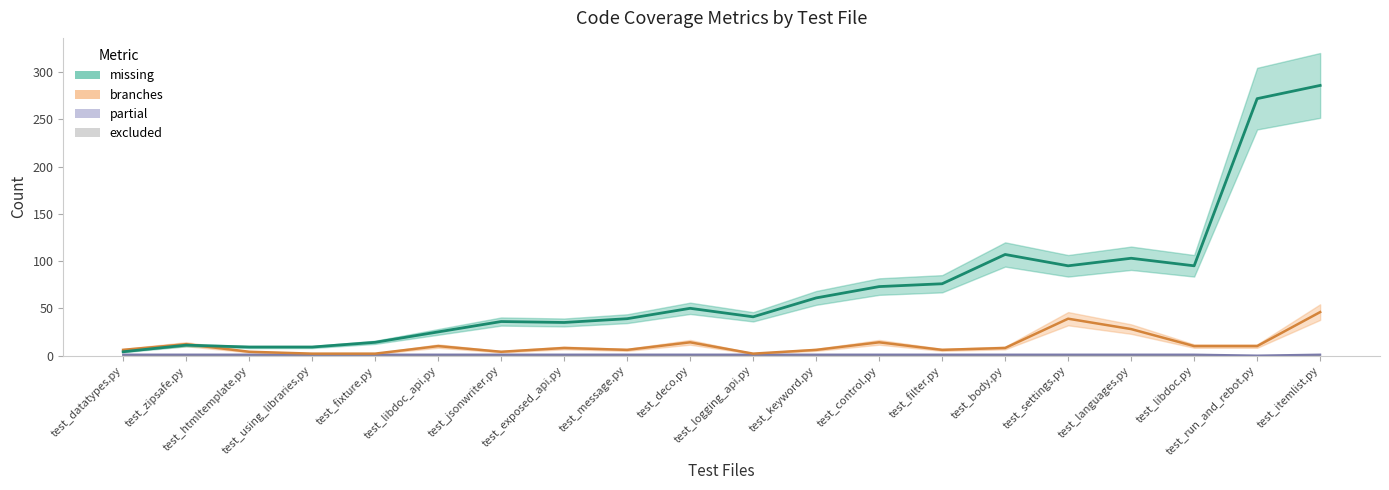

True or false: partial has a value of 1 at test_jsonwriter.py.

False